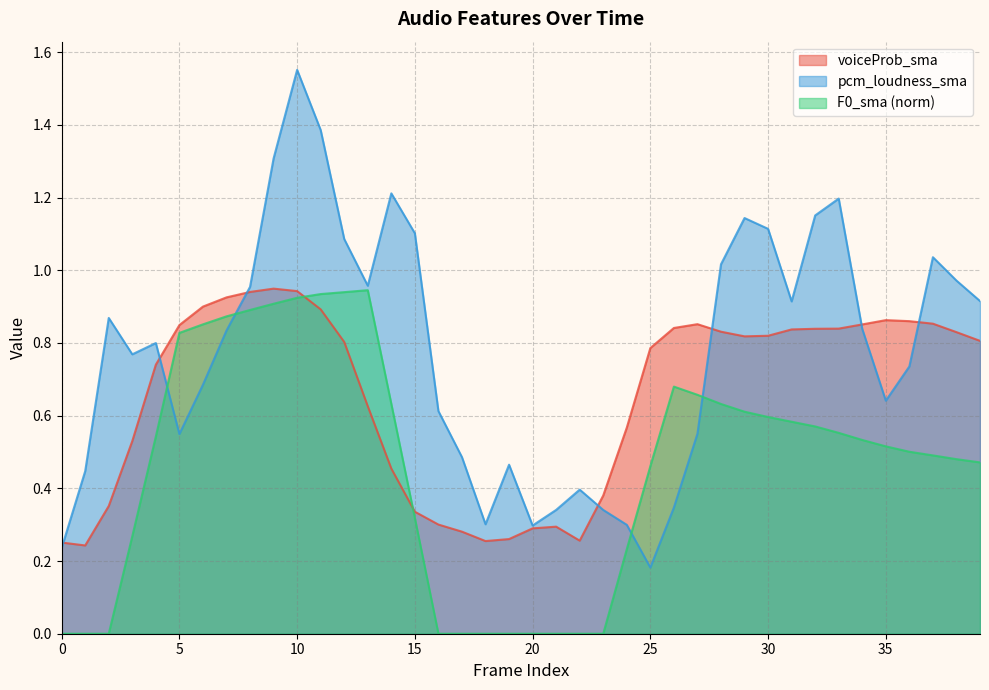

What value does the F0_sma series have at 7?

0.9